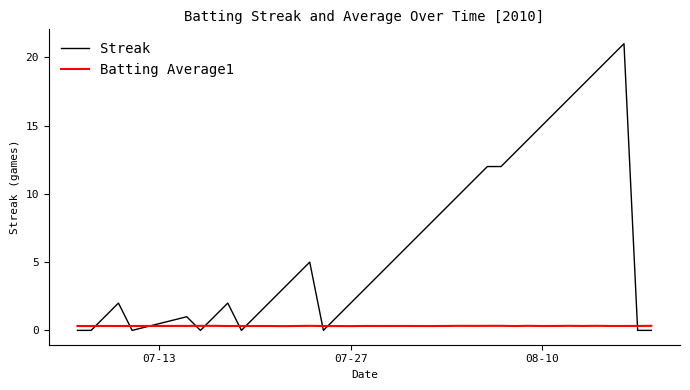

Which series ends up on top after the final intersection of Streak and Batting Average1?

Batting Average1